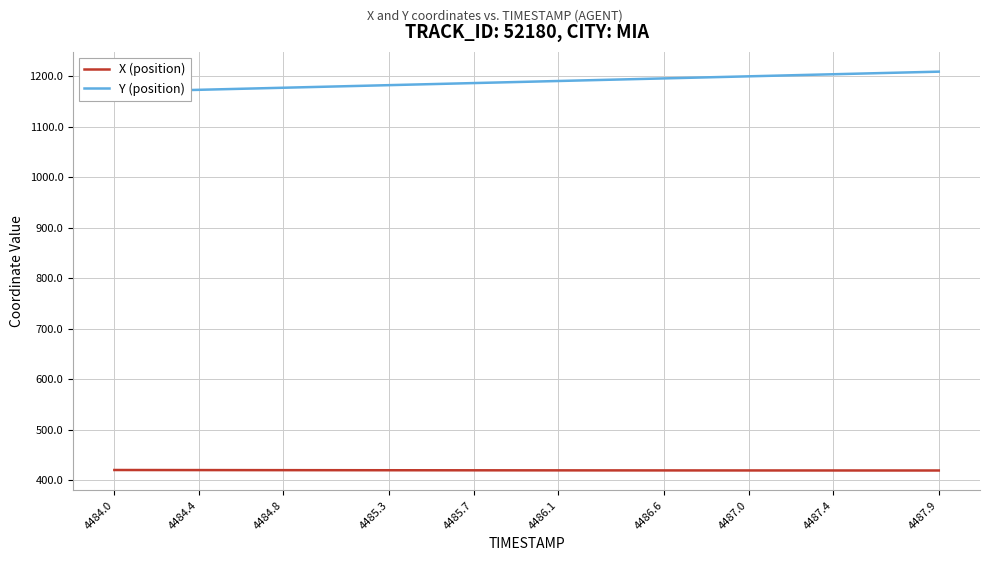

What is the value of the Y (position) point at the 15th from the left?

1183.6